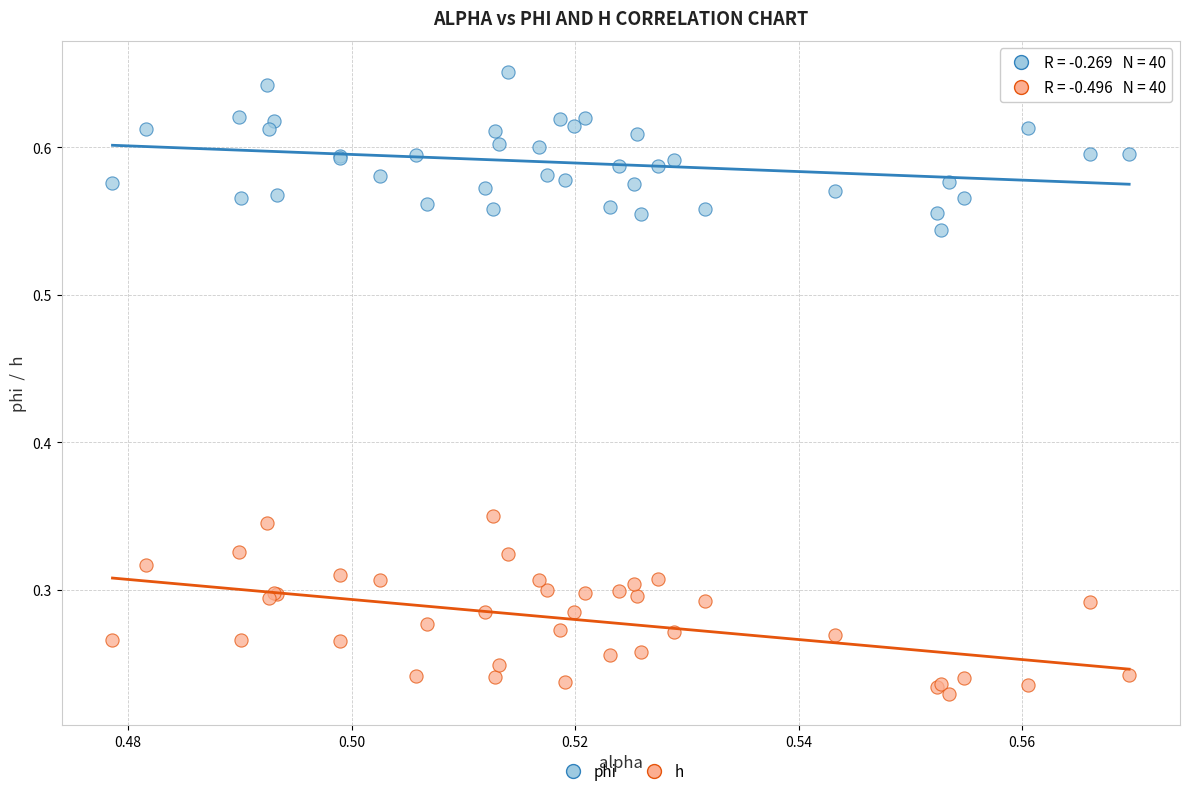

Which series contains the highest Y value?

phi